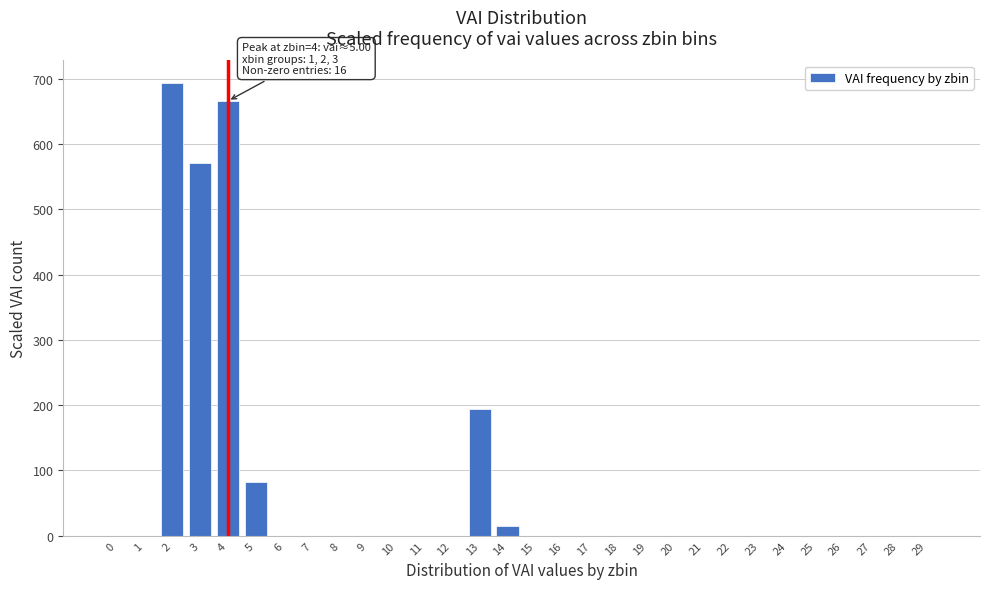

Reading left to right, list all the values displayed in this chart.

0=0.0	1=0.0	2=693.2	3=571.1	4=665.9	5=81.8	6=0.0	7=0.0	8=0.0	9=0.0	10=0.0	11=0.0	12=0.0	13=194.3	14=15.1	15=0.0	16=0.0	17=0.0	18=0.0	19=0.0	20=0.0	21=0.0	22=0.0	23=0.0	24=0.0	25=0.0	26=0.0	27=0.0	28=0.0	29=0.0